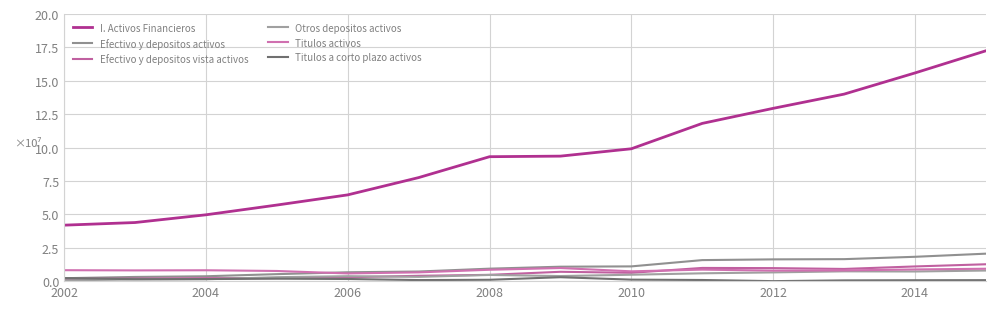

Does the chart display data point markers on the line(s)?

No